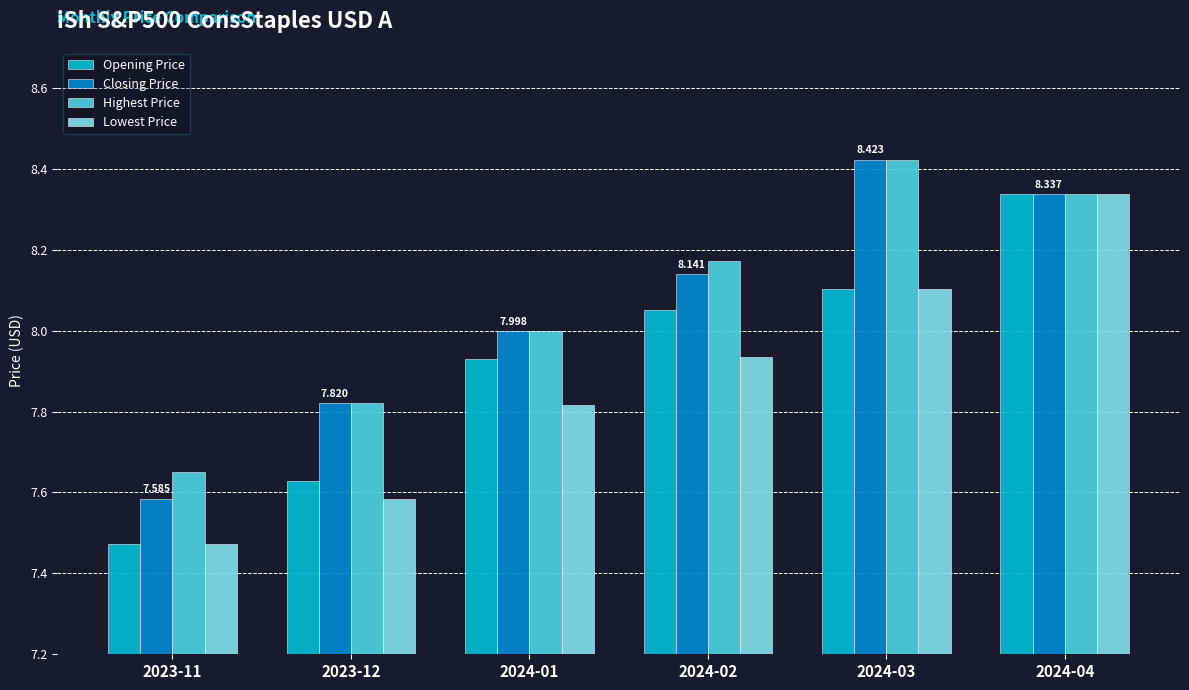

Which series changed the most between 2023-12 and 2024-01?

Opening Price